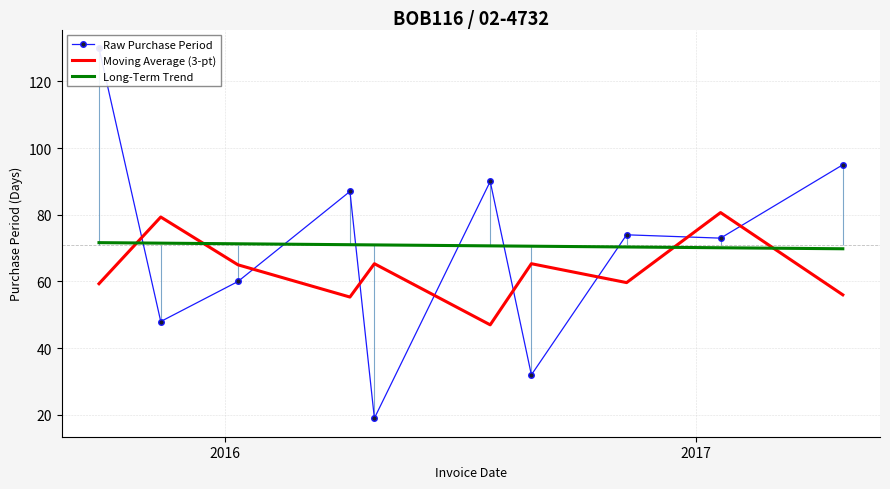

How many times do Moving Average (3-pt) and Raw Purchase Period cross each other?

8